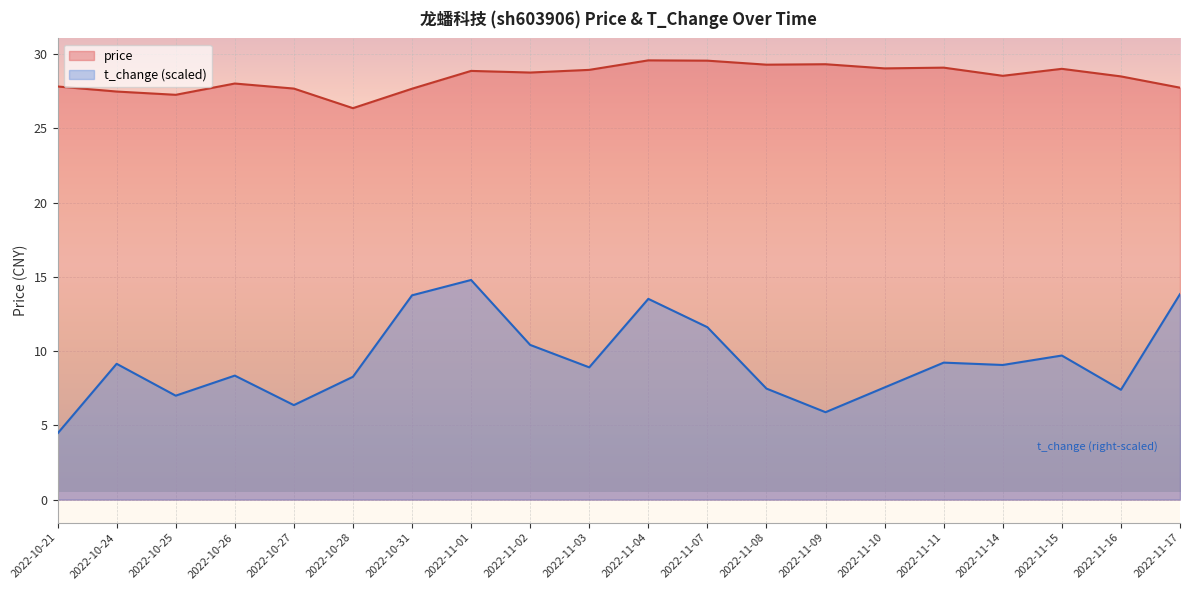

What is the difference between the second highest and minimum values in the price series?

3.2